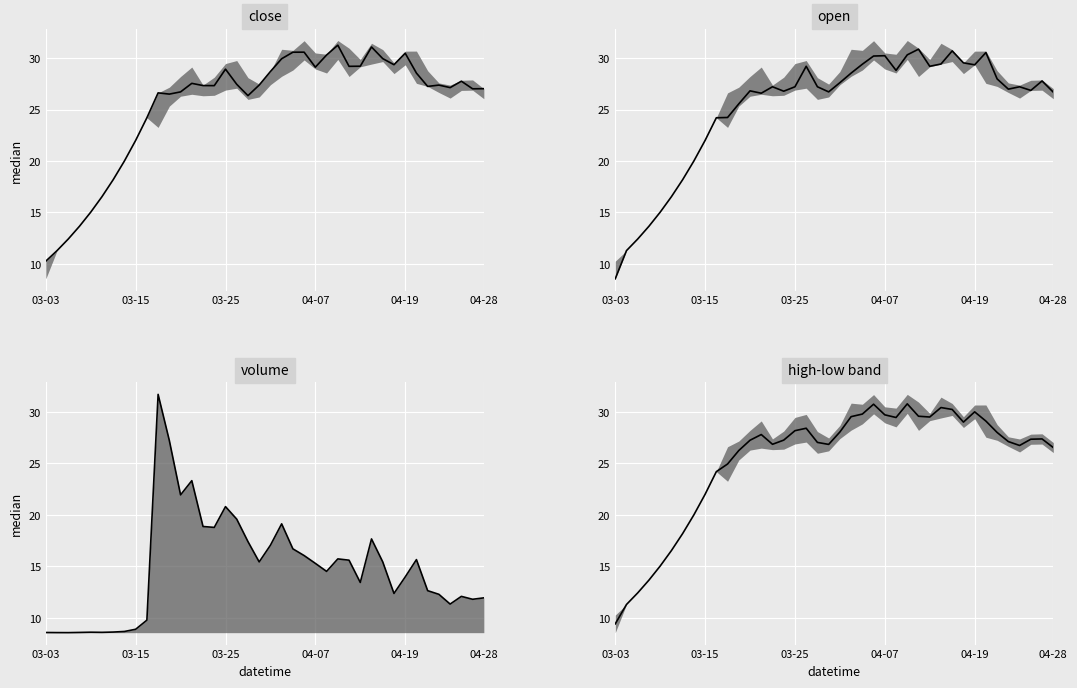

Which series has the largest total across all categories?

close